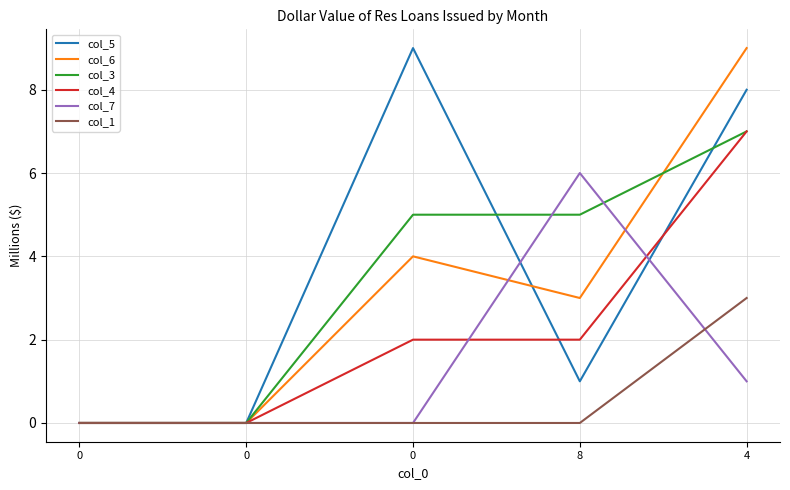

How many values in the col_5 series are below 1?

2